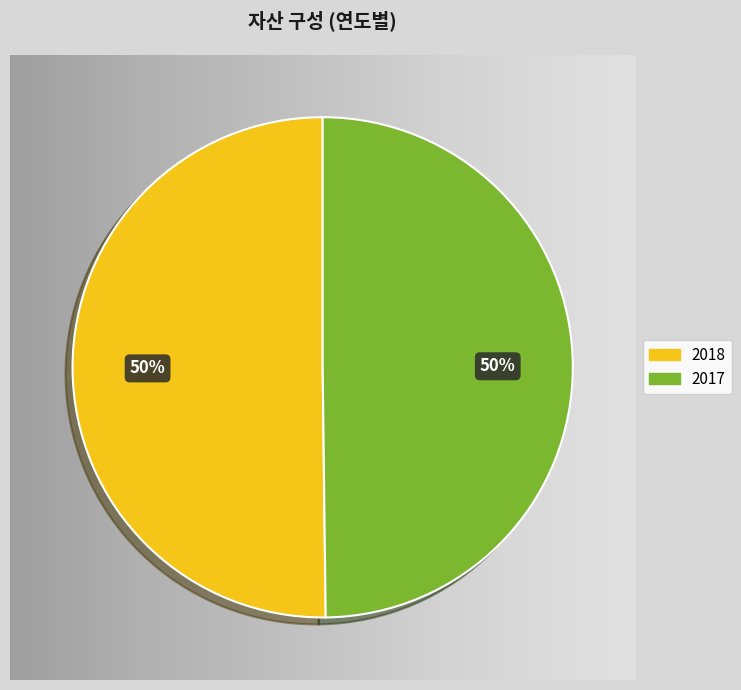

Combined, do 2018 and 2017 account for over 50%?

Yes